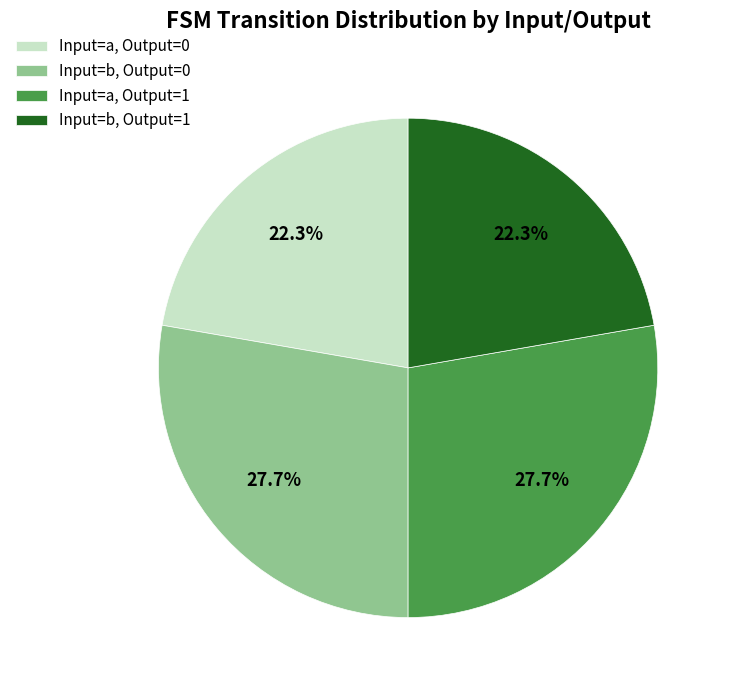

What percentage do Input=a, Output=0 and Input=b, Output=0 together represent?

50.0%